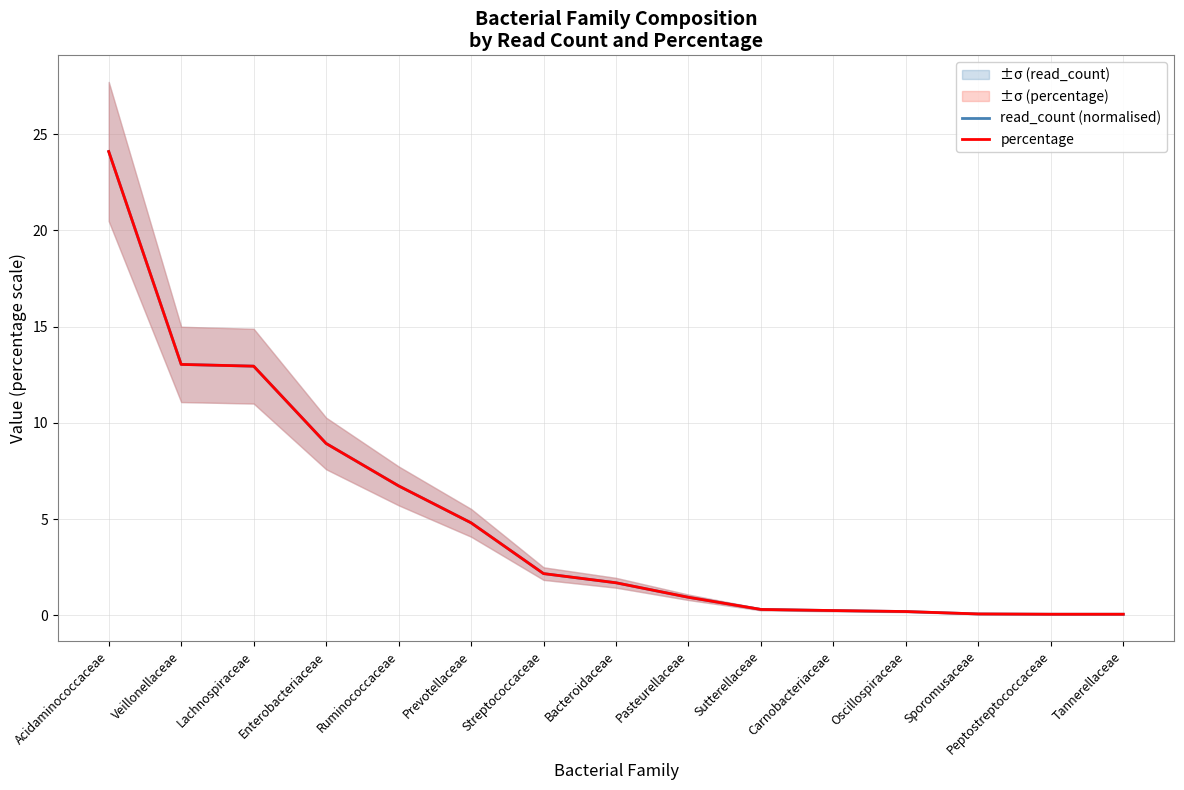

Reading left to right, list all the values displayed in this chart.

read_count (normalised): Acidaminococcaceae=24.1	Veillonellaceae=13.0	Lachnospiraceae=12.9	Enterobacteriaceae=8.9	Ruminococcaceae=6.7	Prevotellaceae=4.8	Streptococcaceae=2.2	Bacteroidaceae=1.7	Pasteurellaceae=0.9	Sutterellaceae=0.3	Carnobacteriaceae=0.3	Oscillospiraceae=0.2	Sporomusaceae=0.1	Peptostreptococcaceae=0.1	Tannerellaceae=0.1
percentage: Acidaminococcaceae=24.1	Veillonellaceae=13.0	Lachnospiraceae=12.9	Enterobacteriaceae=8.9	Ruminococcaceae=6.7	Prevotellaceae=4.8	Streptococcaceae=2.2	Bacteroidaceae=1.7	Pasteurellaceae=0.9	Sutterellaceae=0.3	Carnobacteriaceae=0.3	Oscillospiraceae=0.2	Sporomusaceae=0.1	Peptostreptococcaceae=0.1	Tannerellaceae=0.1